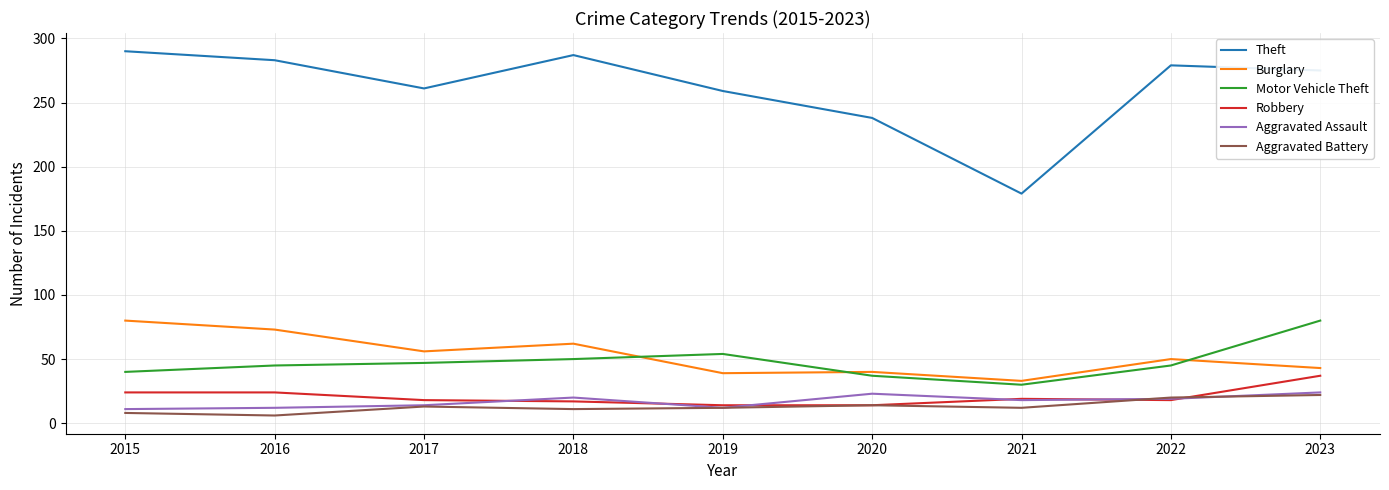

At which label does Motor Vehicle Theft reach its peak?

2023